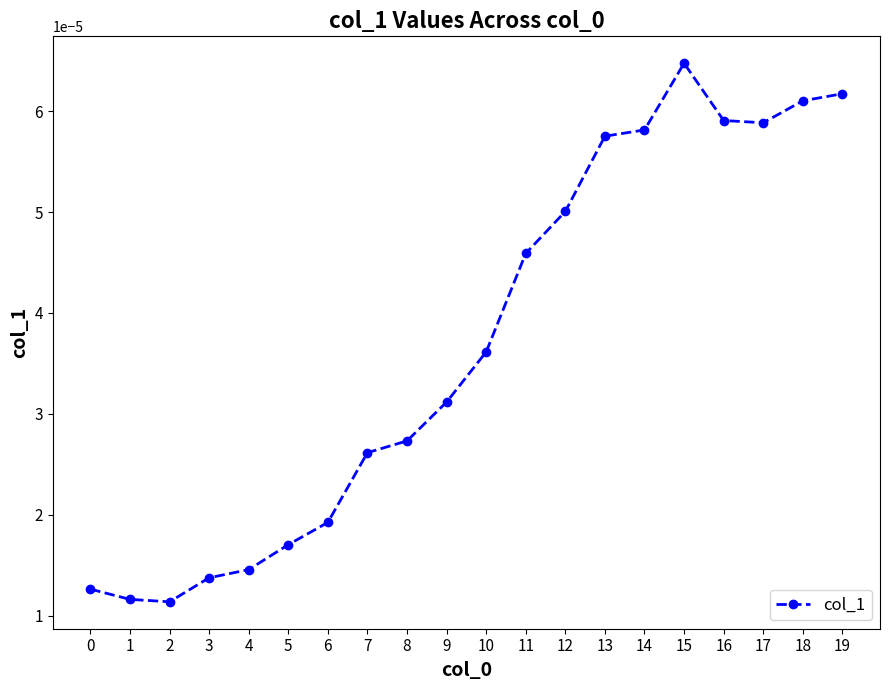

Count the values in the range 0 to 1.

20